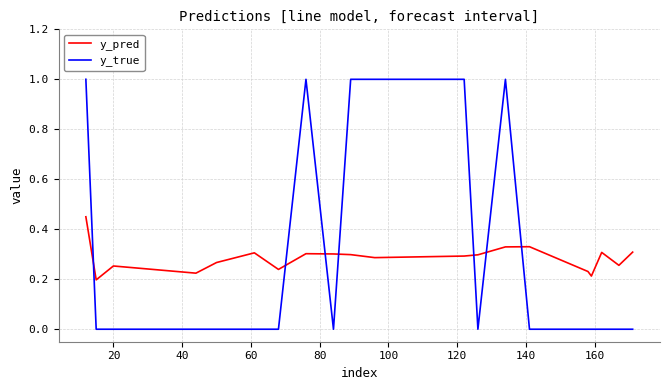

List the series in order of their peak value, highest first.

y_true, y_pred